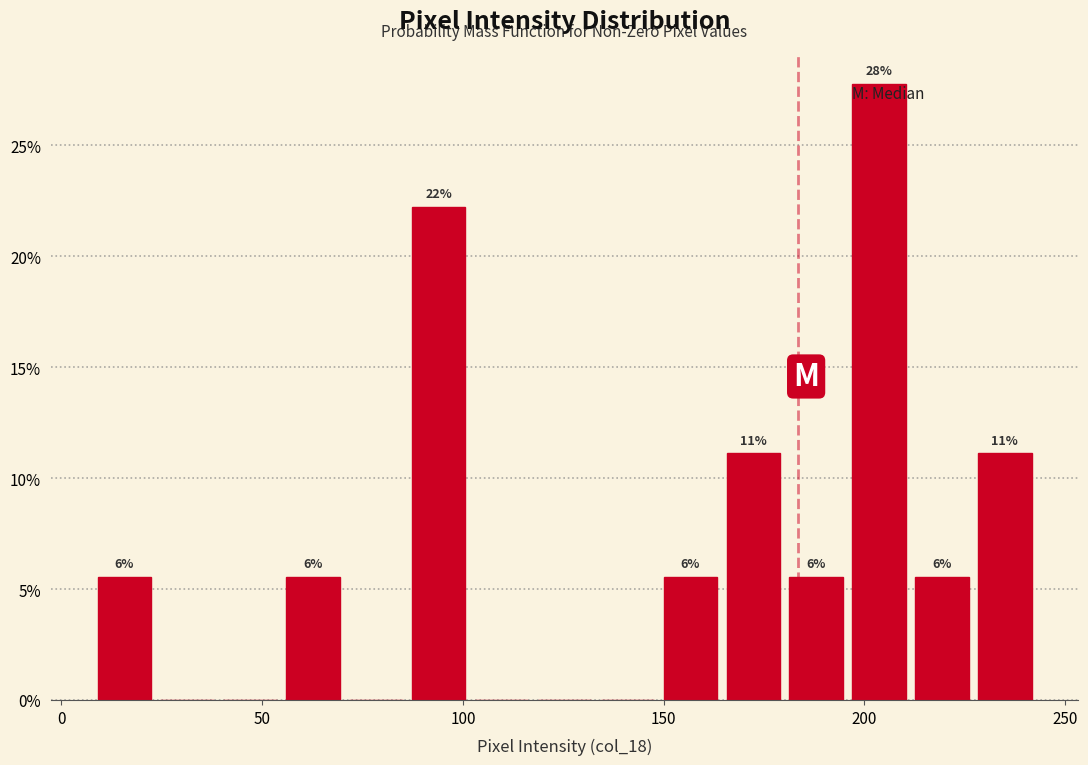

Read against the x-axis, roughly where is the centre of the tallest bar?

205